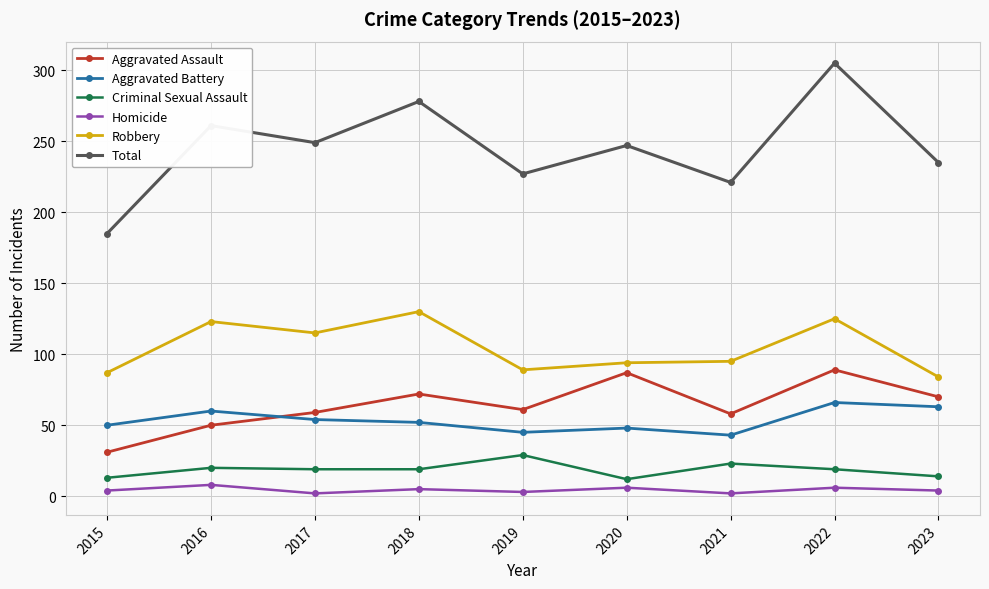

What is the value of the Criminal Sexual Assault point at the 5th from the left?

29